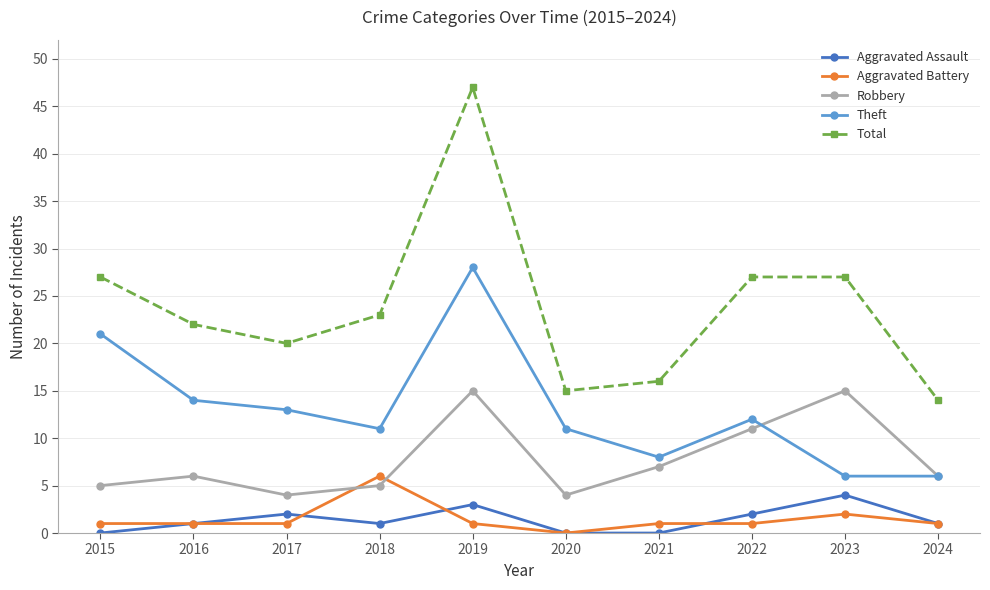

The Aggravated Assault series shows 2 at 2017. True or false?

True